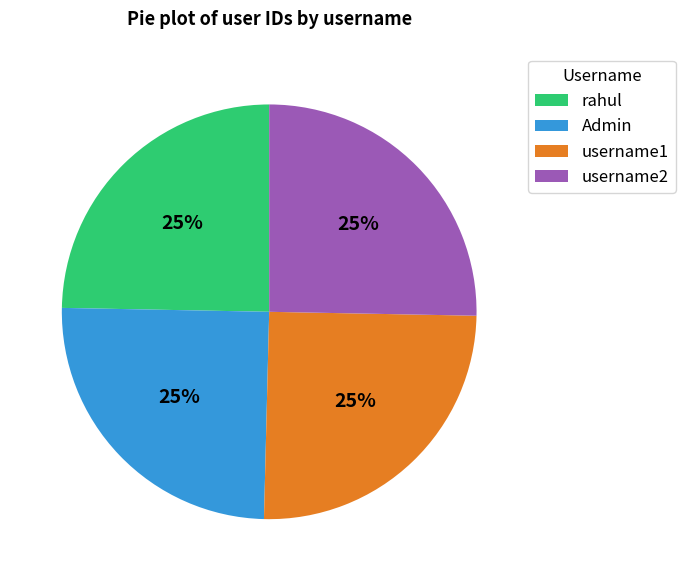

The username1 slice represents 25% of the pie. True or false?

True